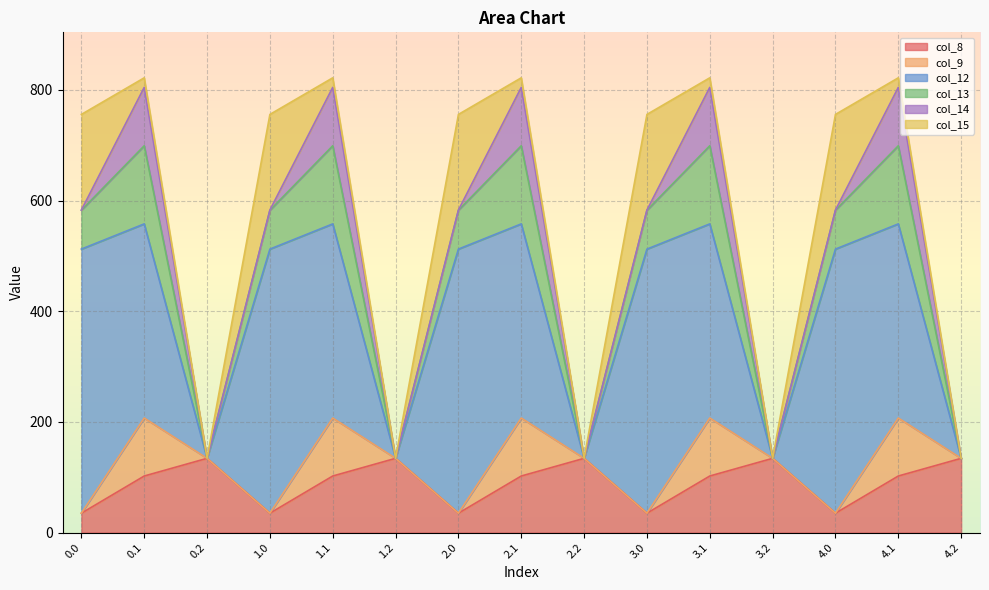

What is the sum of all col_12 values?

4140.2